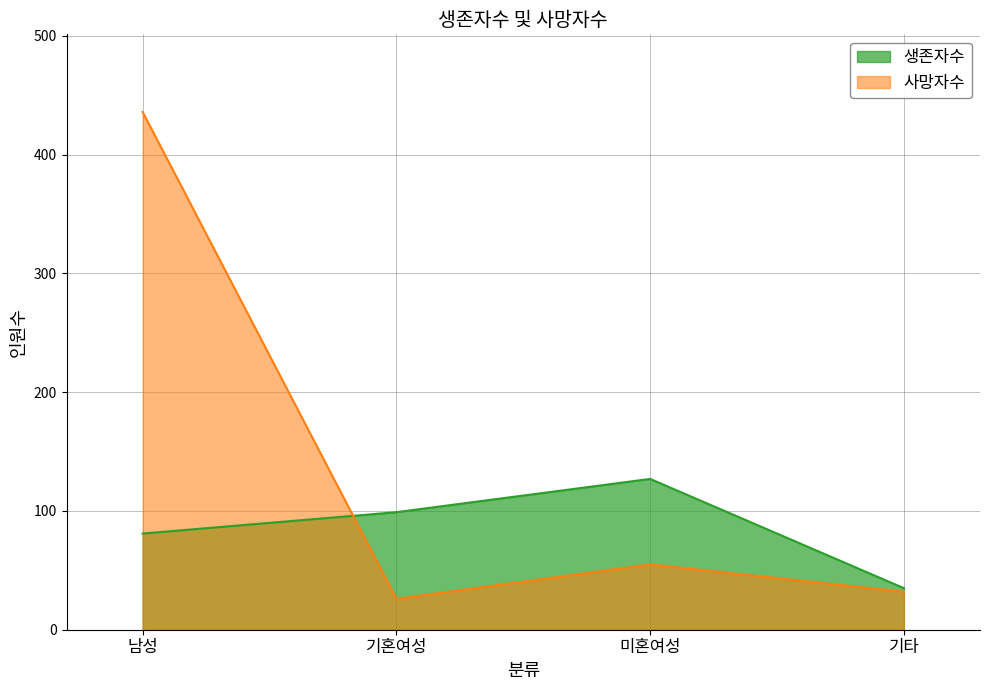

What position from the left is 미혼여성?

3